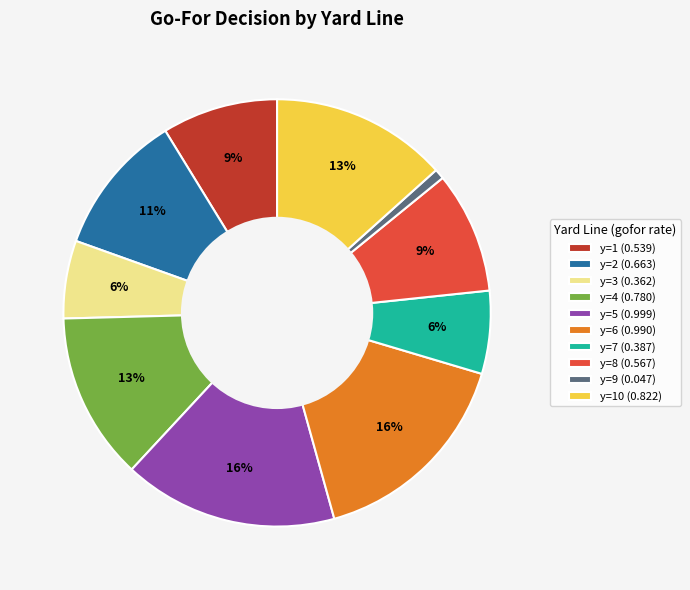

To the nearest percent, what portion does y=9 (0.047) represent?

1%